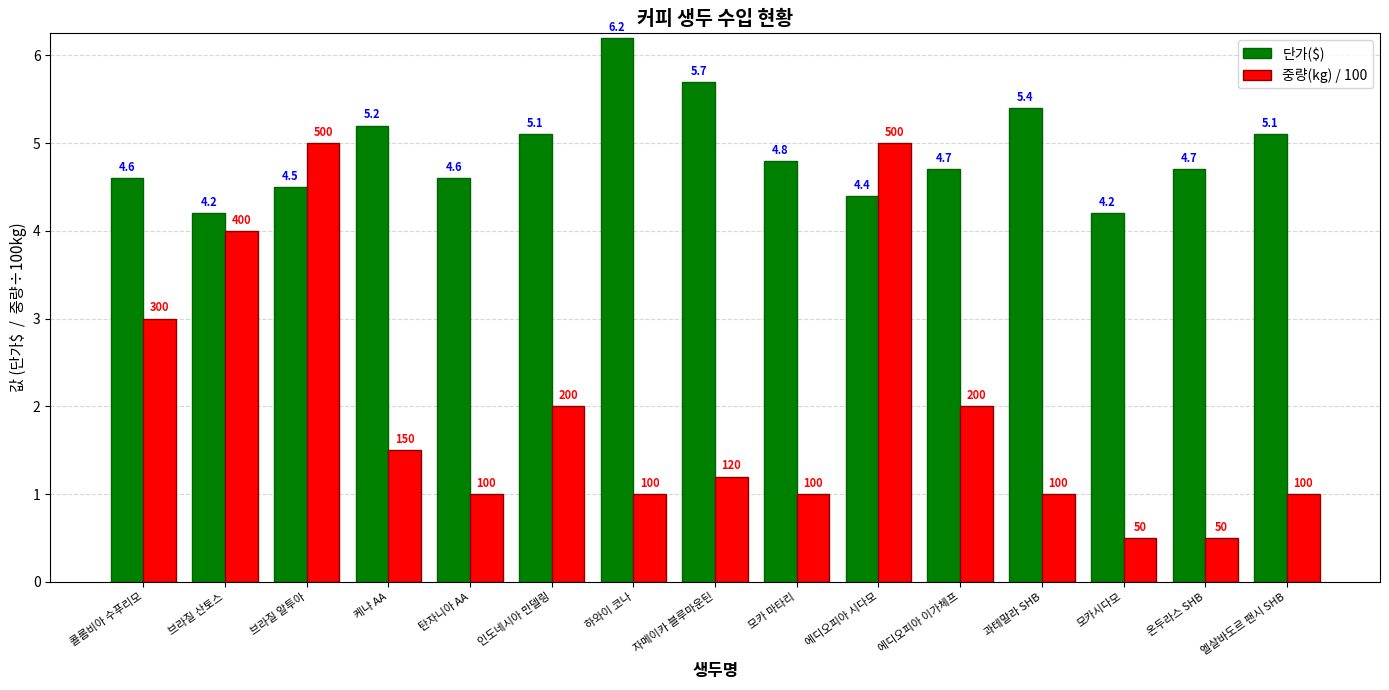

What is the value of the 단가($) bar at the 9th from the left?

4.8